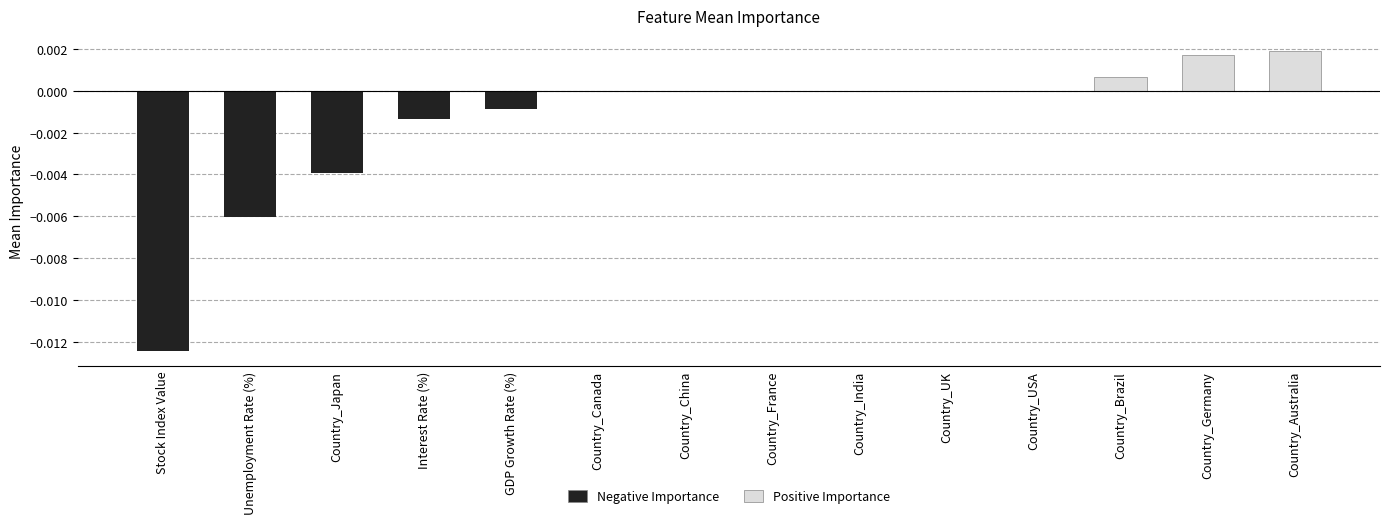

Is it true that Positive Importance equals 0.0 at Interest Rate (%)?

True